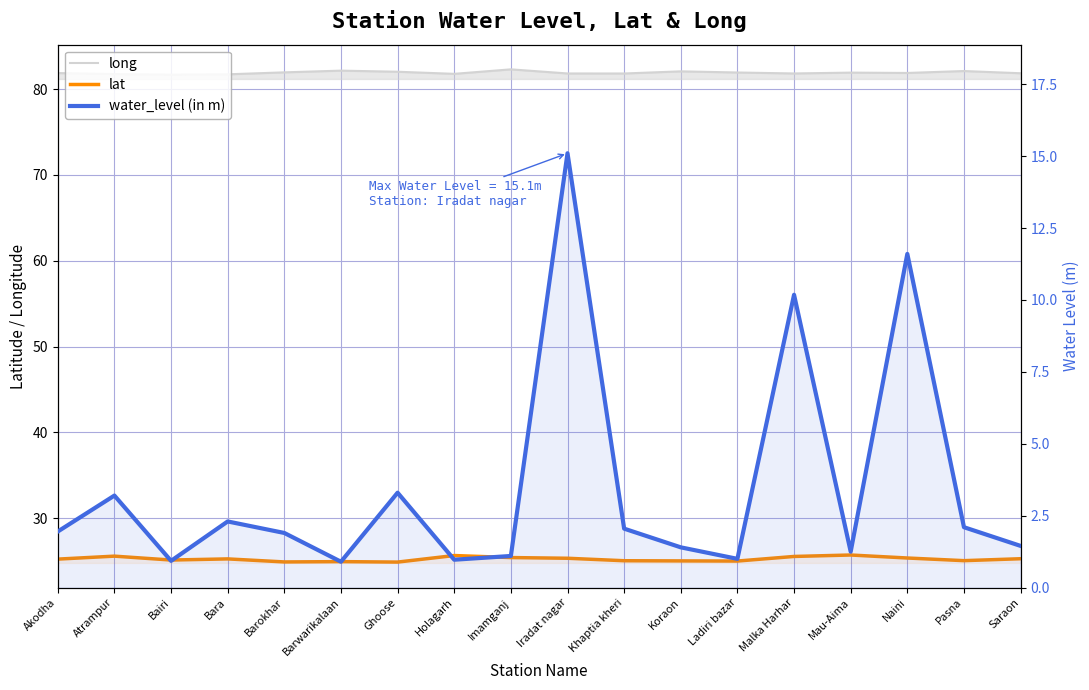

True or false: water_level (in m) and lat cross at least once.

False